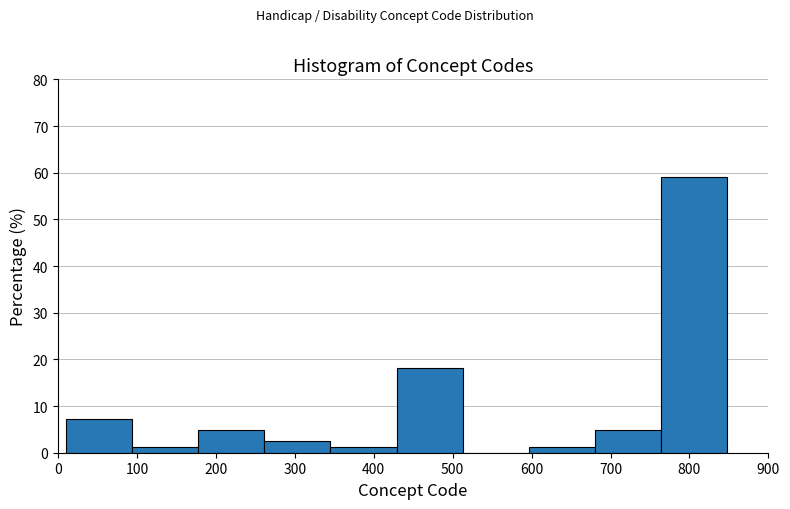

Which range on the x-axis has the tallest bar?

760 to 850